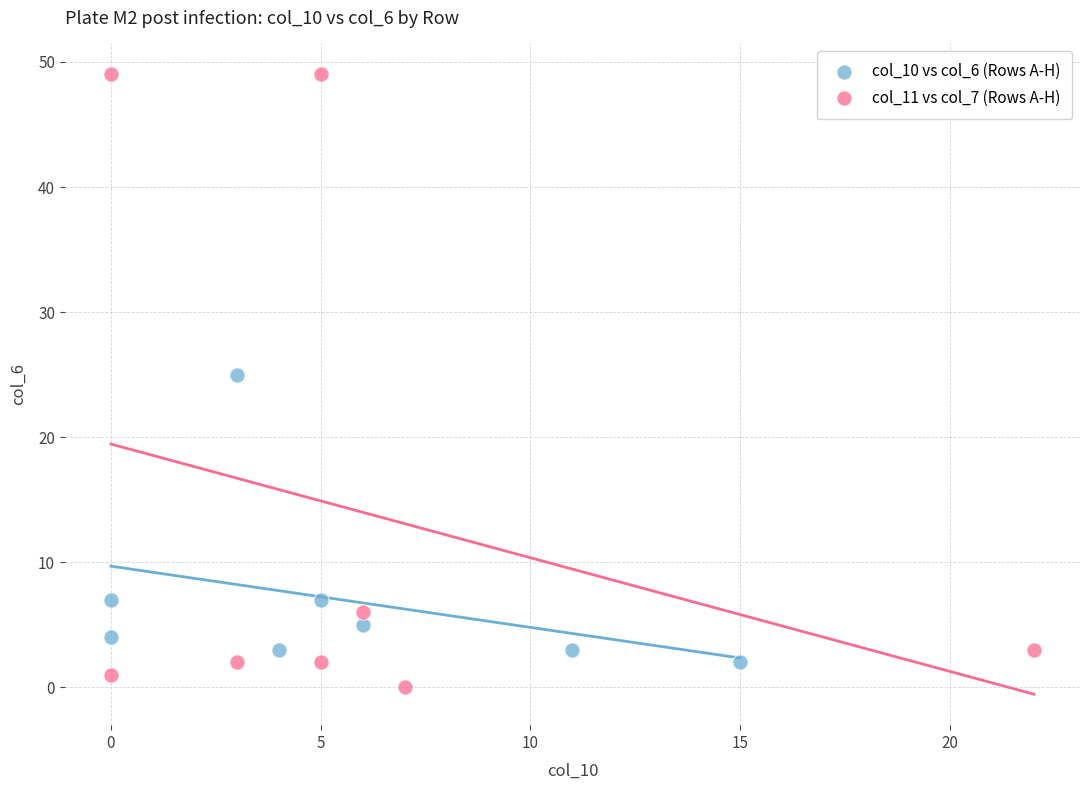

Which series contains the highest Y value?

col_11 vs col_7 (Rows A-H)